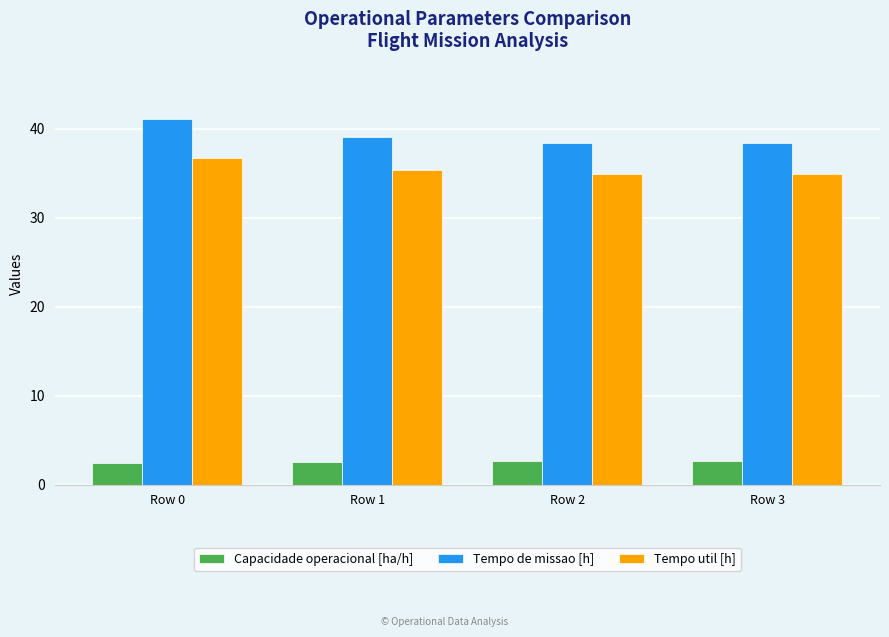

What is the spread (max minus min) of values at Row 3?

35.8